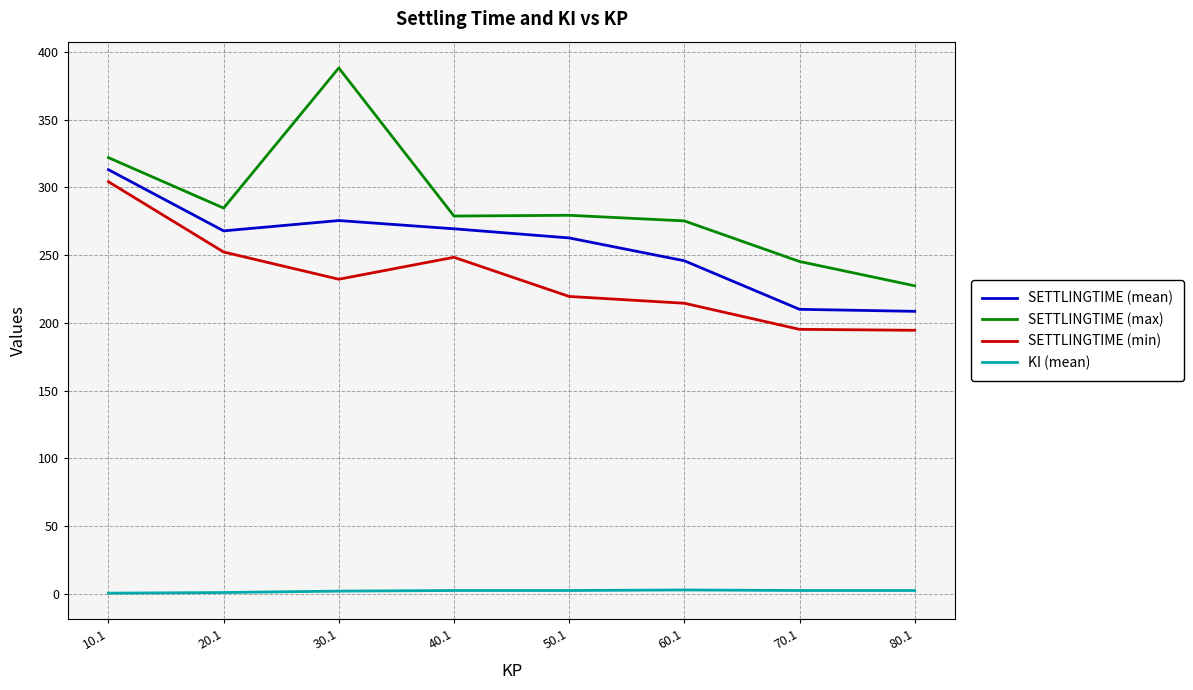

Which series has the widest spread of values?

SETTLINGTIME (max)